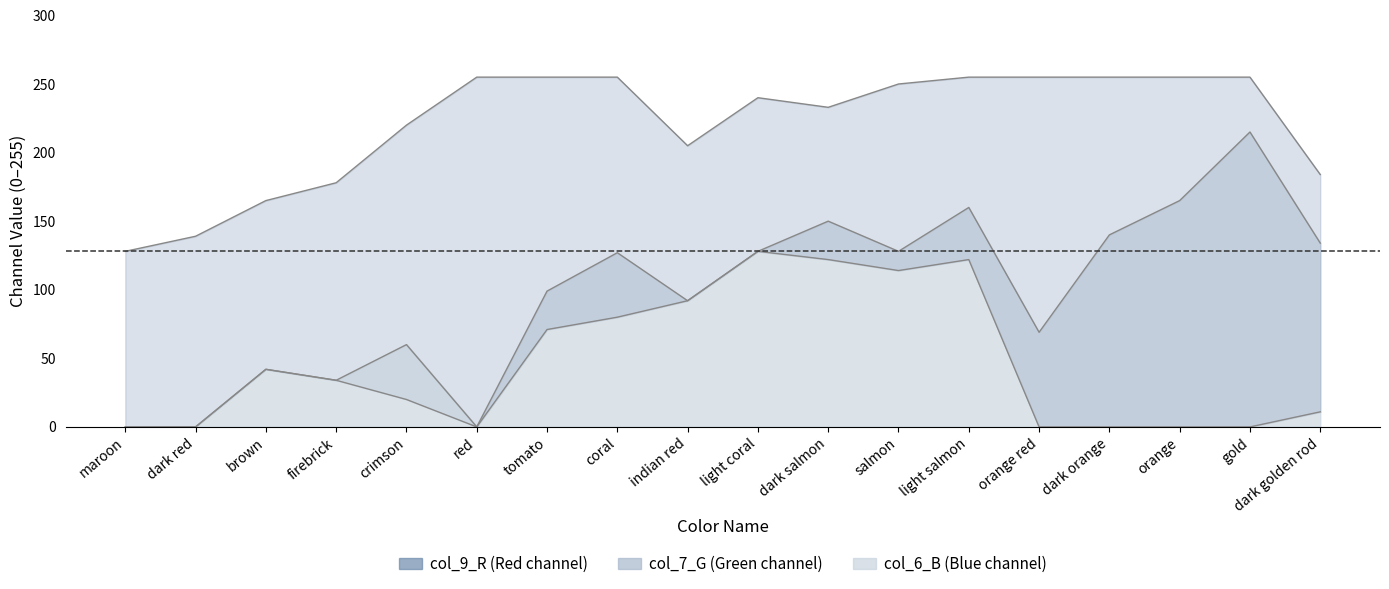

Which series has the largest total across all categories?

col_9_R